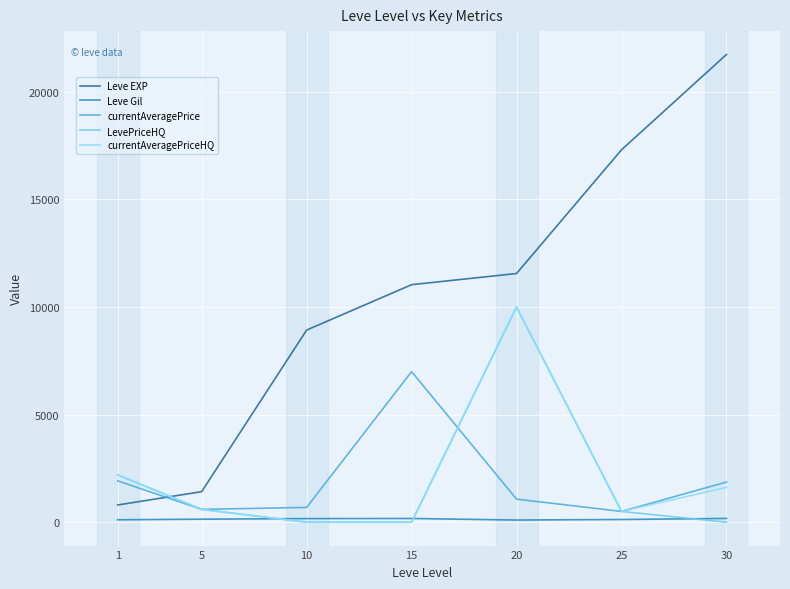

At which label does Leve EXP reach its minimum?

1